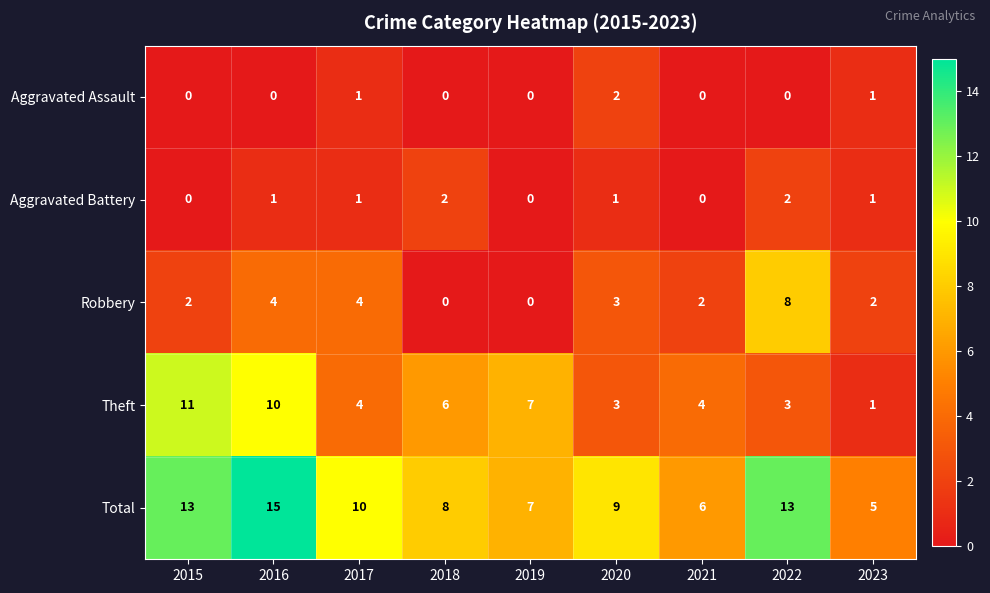

What value does the Theft series have at 2017?

4